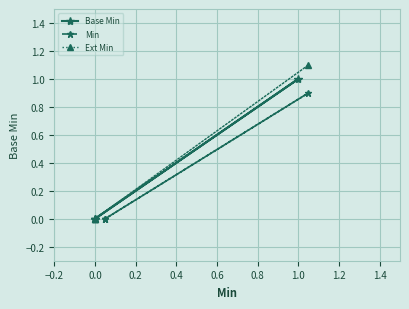

Between 0.0 and 1.0, which is larger?

1.0